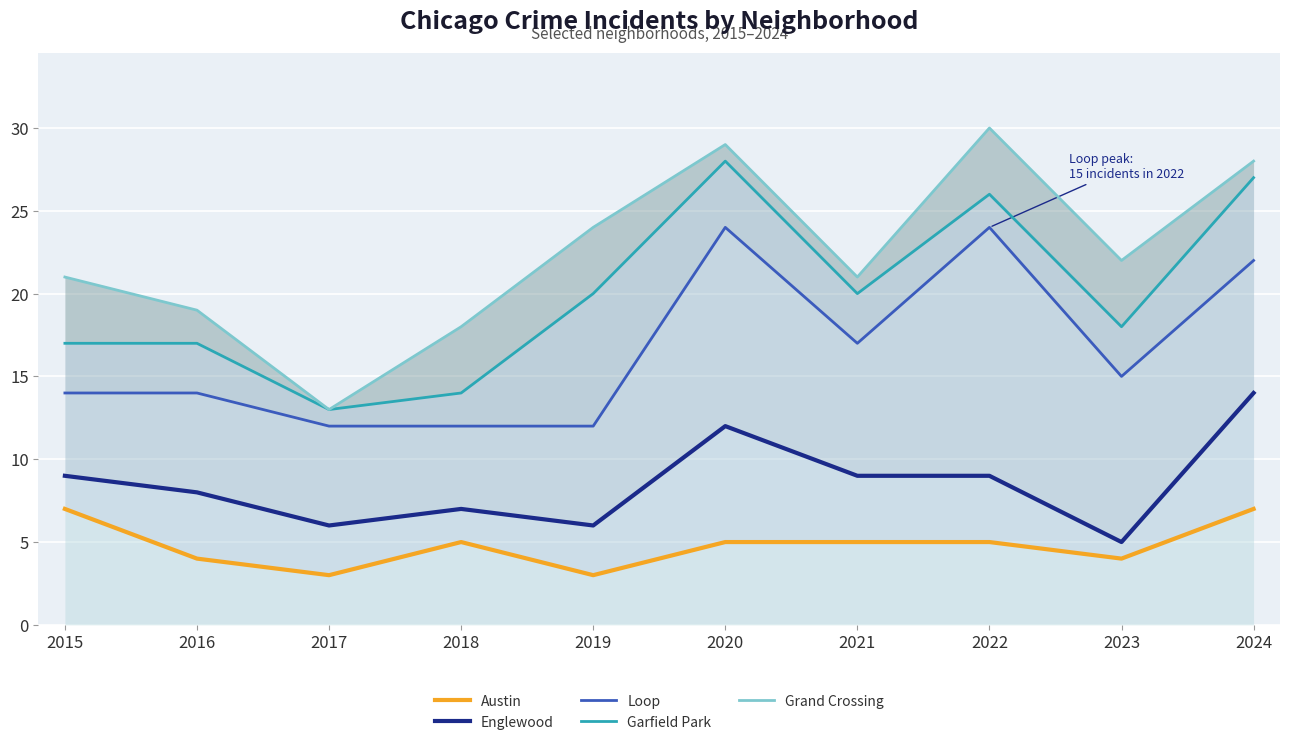

What are all the series names shown in the legend?

Austin, Englewood, Loop, Garfield Park, Grand Crossing